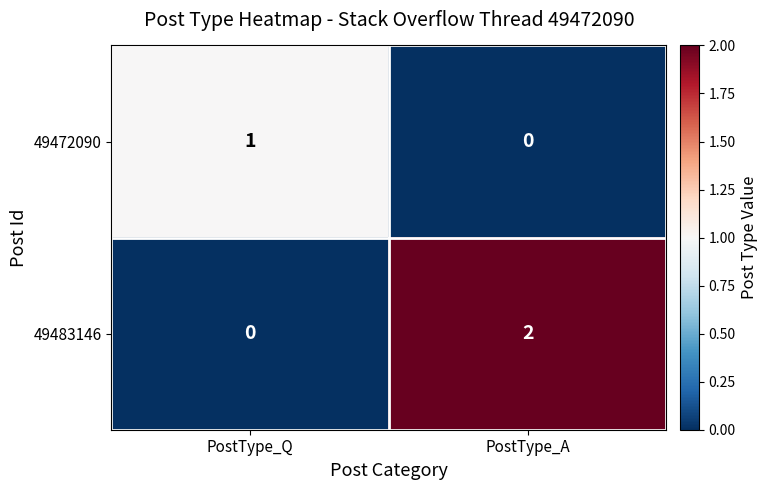

At which label does 49472090 reach its minimum?

PostType_A